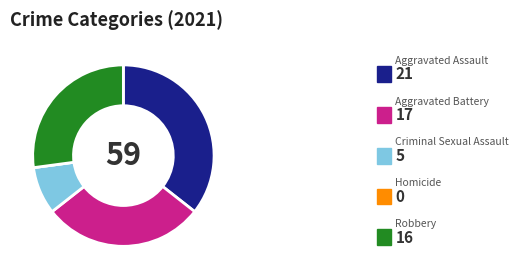

The Robbery slice represents 27% of the pie. True or false?

True